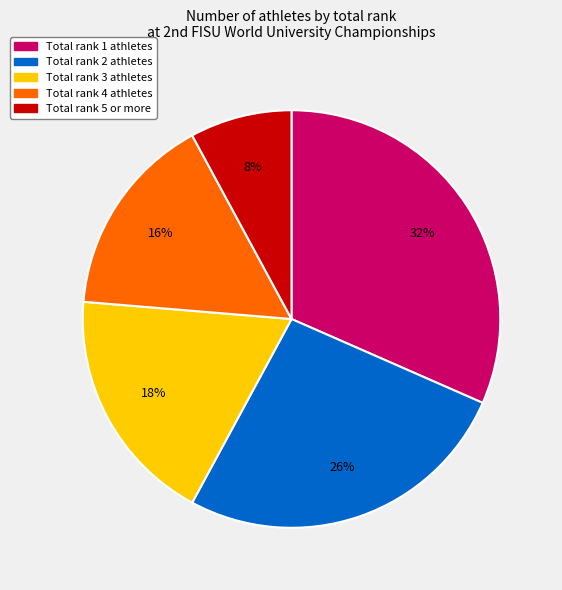

Does any single category account for the majority?

No